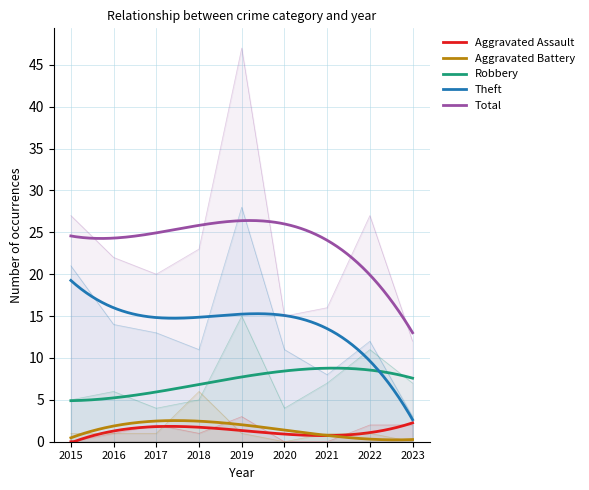

Reading left to right, extract all data points from this chart.

Aggravated Assault: 2015=0	2016=1	2017=2	2018=1	2019=3	2020=0	2021=0	2022=2	2023=2
Aggravated Battery: 2015=1	2016=1	2017=1	2018=6	2019=1	2020=0	2021=1	2022=1	2023=0
Robbery: 2015=5	2016=6	2017=4	2018=5	2019=15	2020=4	2021=7	2022=11	2023=7
Theft: 2015=21	2016=14	2017=13	2018=11	2019=28	2020=11	2021=8	2022=12	2023=3
Total: 2015=27	2016=22	2017=20	2018=23	2019=47	2020=15	2021=16	2022=27	2023=12